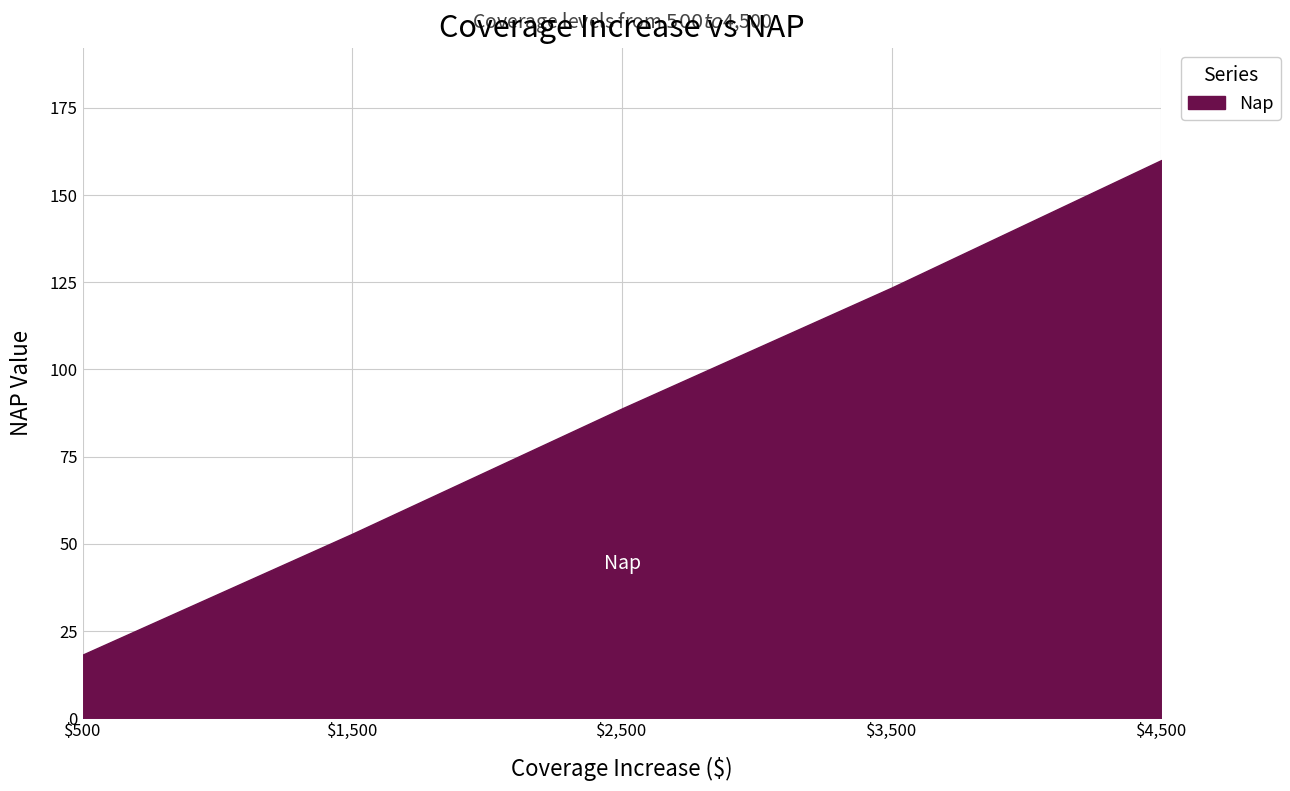

The value at 4500 is 233.6. True or false?

False